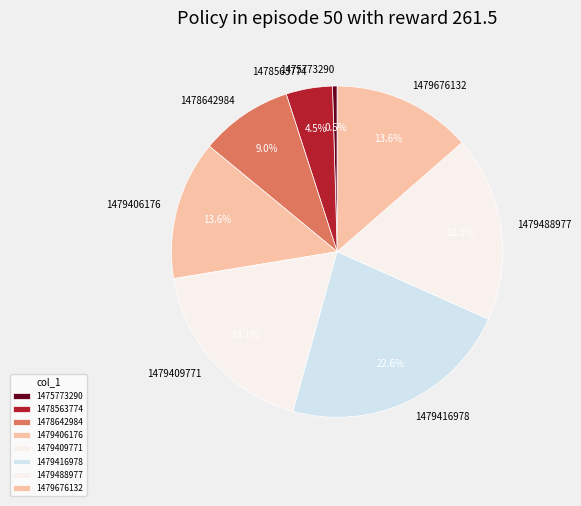

What percentage do 1475773290 and 1479406176 together represent?

13.6%